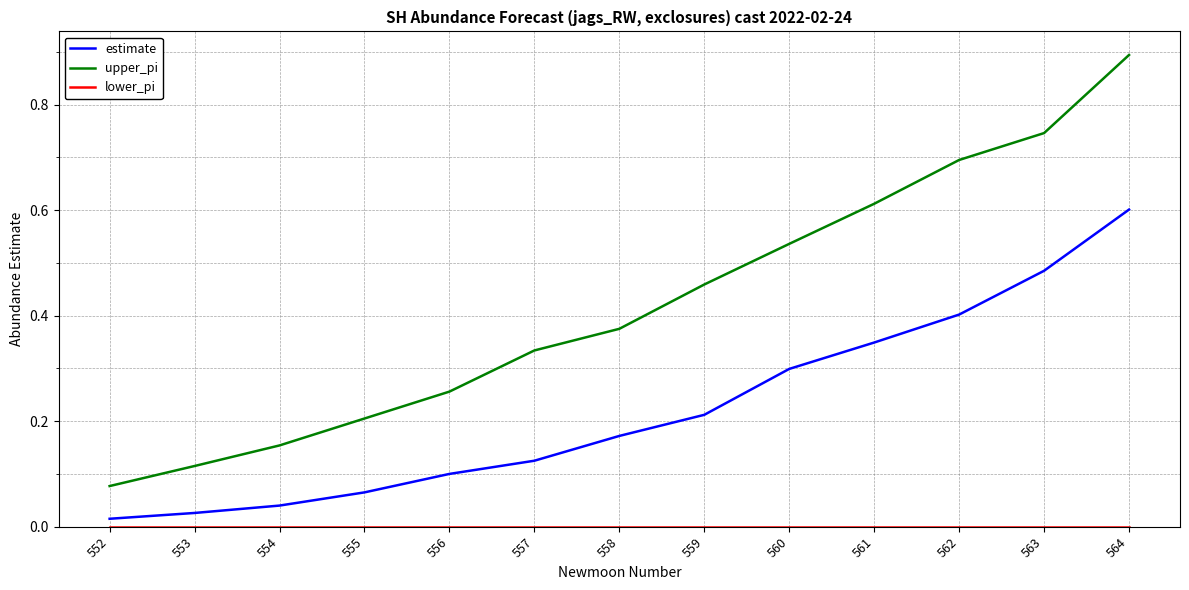

What value does the upper_pi series have at 564?

0.9